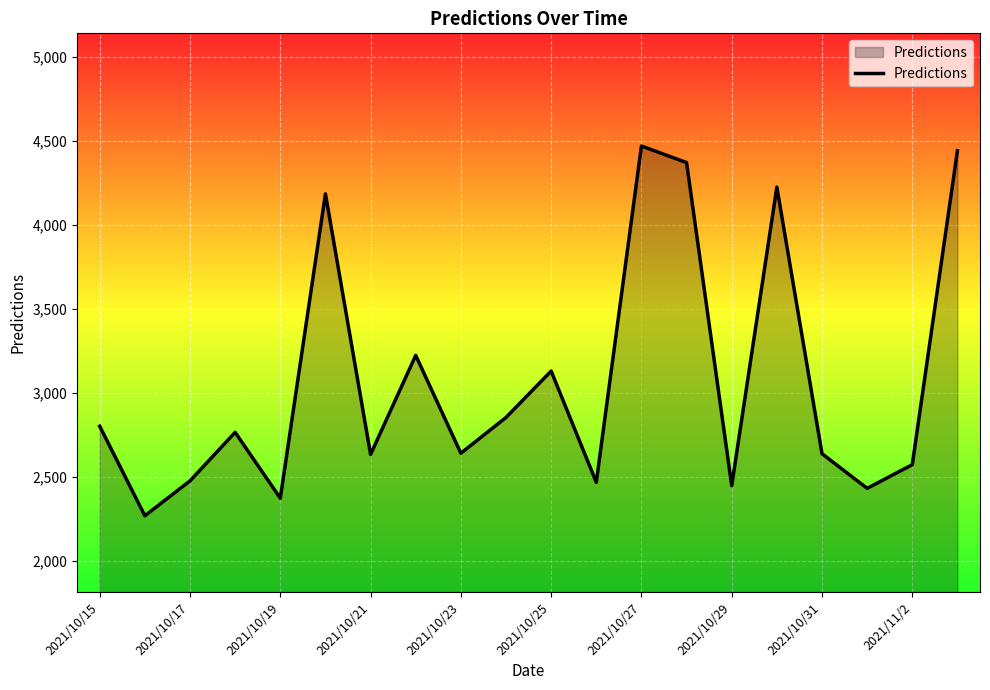

What is the maximum value shown in the chart?

4471.2